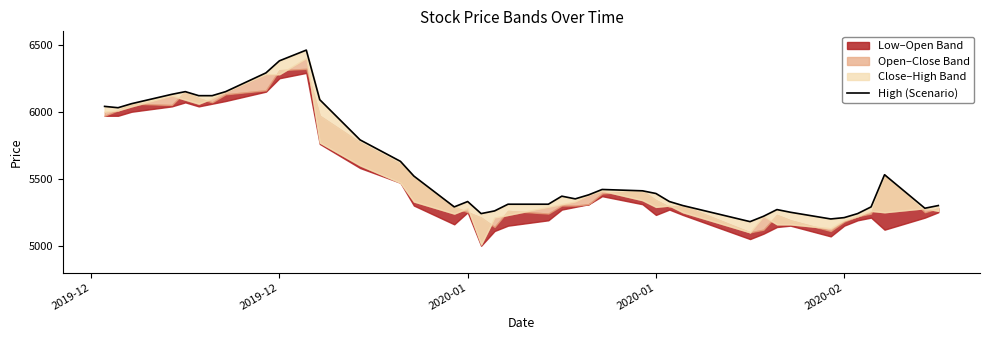

What is the label of the 1st point from the left?

2019-12